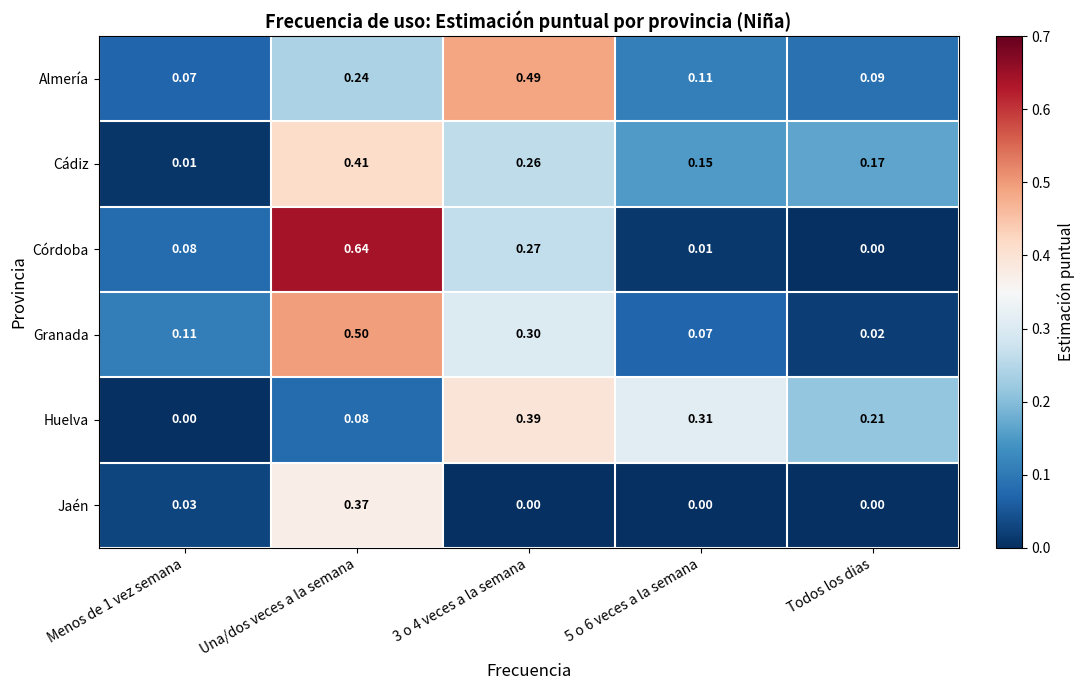

What is the spread (max minus min) of values at 5 o 6 veces a la semana?

0.3